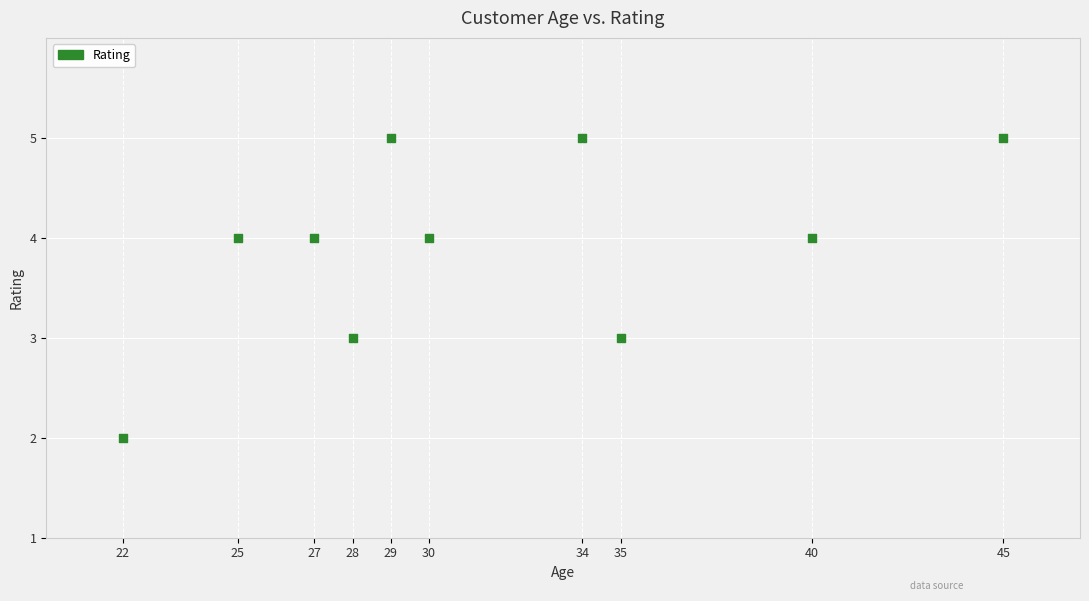

What is the average X value?

32